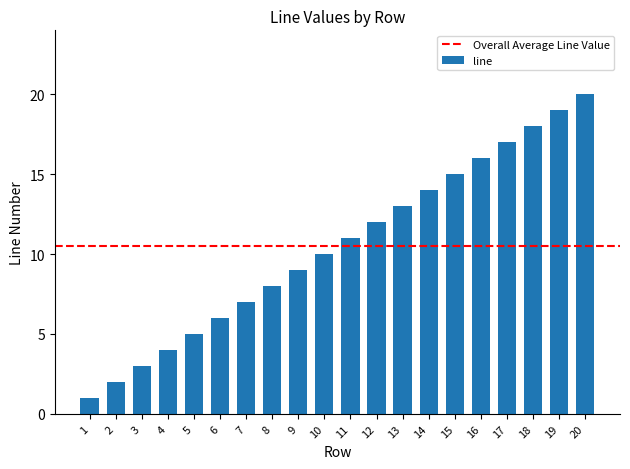

What is the value of the 5th bar from the left?

5